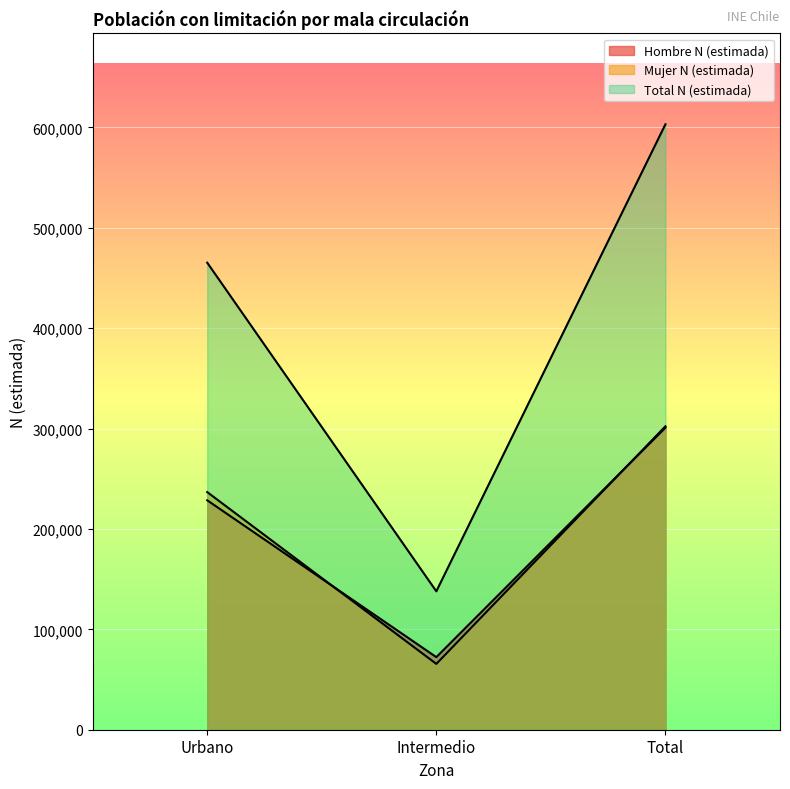

At which category is the sum across all series the highest?

Total